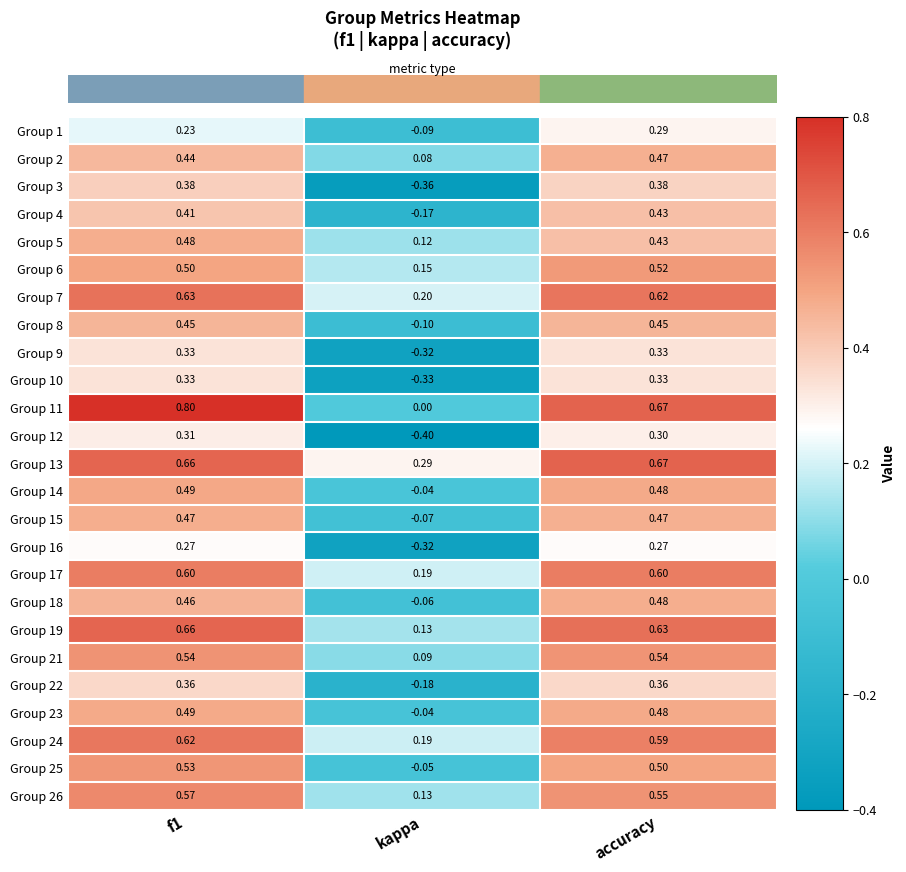

Which category has the highest value across all series?

f1